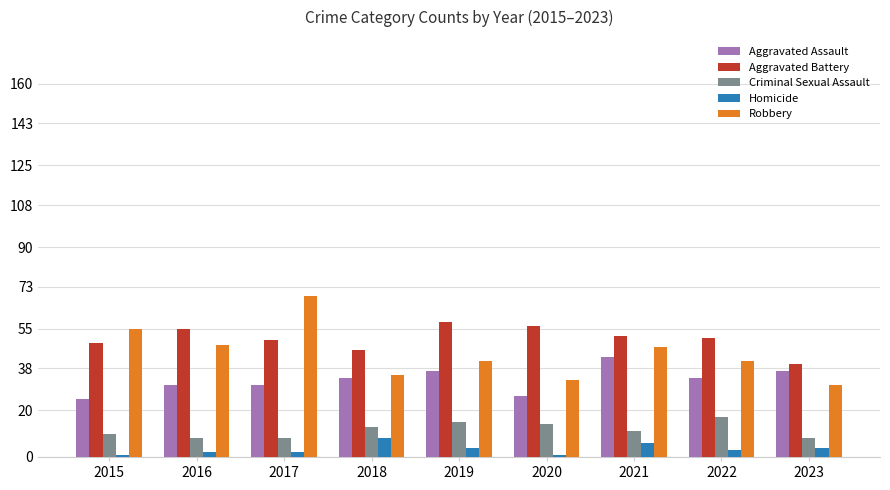

Reading right to left, transcribe all the data shown in this chart.

Aggravated Assault: 2023=37	2022=34	2021=43	2020=26	2019=37	2018=34	2017=31	2016=31	2015=25
Aggravated Battery: 2023=40	2022=51	2021=52	2020=56	2019=58	2018=46	2017=50	2016=55	2015=49
Criminal Sexual Assault: 2023=8	2022=17	2021=11	2020=14	2019=15	2018=13	2017=8	2016=8	2015=10
Homicide: 2023=4	2022=3	2021=6	2020=1	2019=4	2018=8	2017=2	2016=2	2015=1
Robbery: 2023=31	2022=41	2021=47	2020=33	2019=41	2018=35	2017=69	2016=48	2015=55